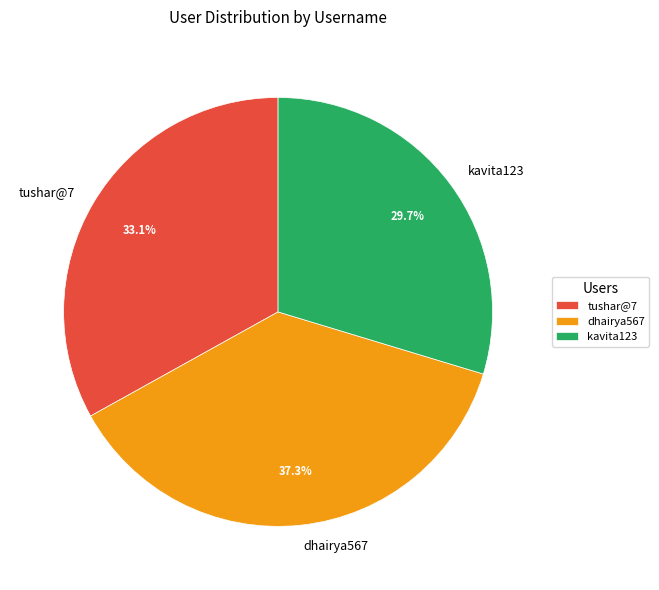

Approximately how many times larger is the value at dhairya567 compared to tushar@7?

1.1